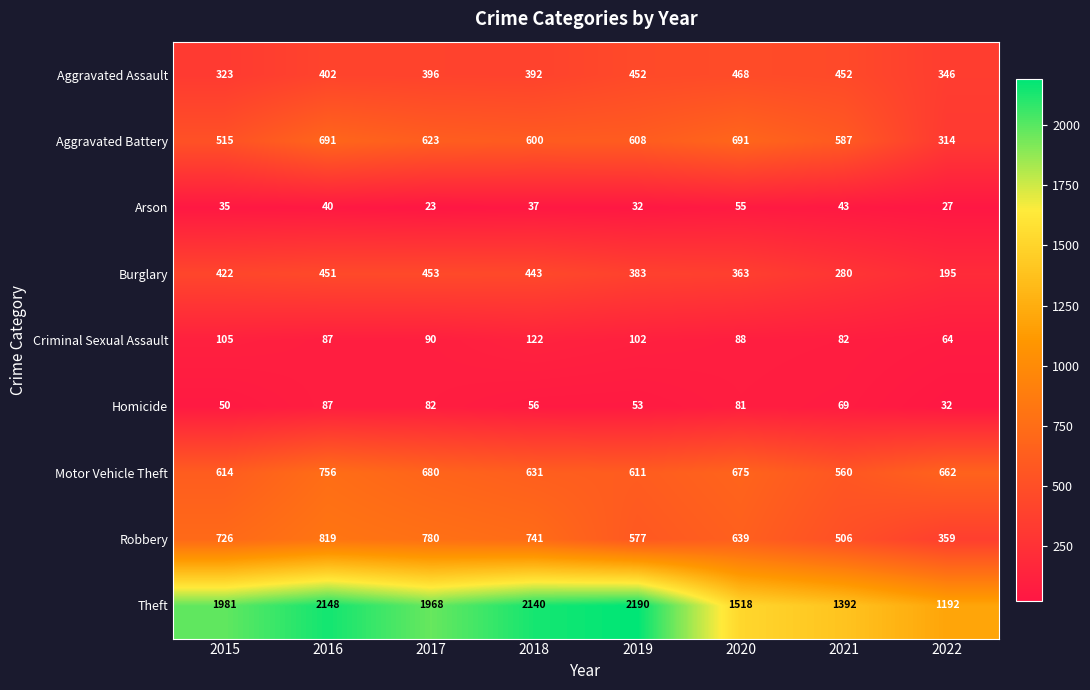

What is the average value of the Robbery series?

643